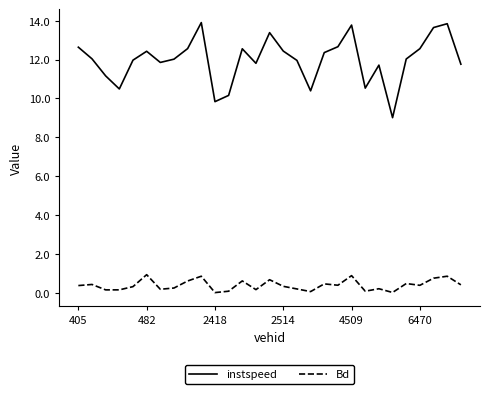

Rank the series by their average value, from highest to lowest.

instspeed, Bd